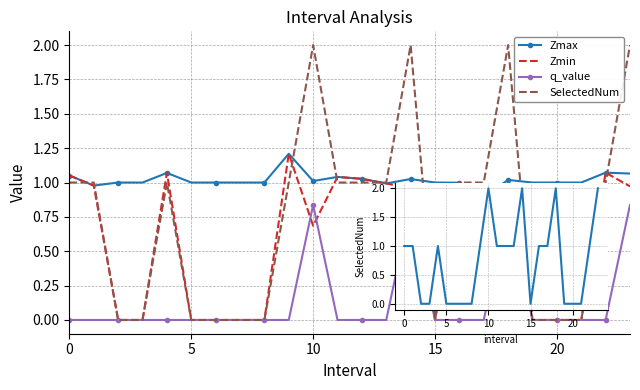

True or false: Zmax and q_value cross at least once.

False